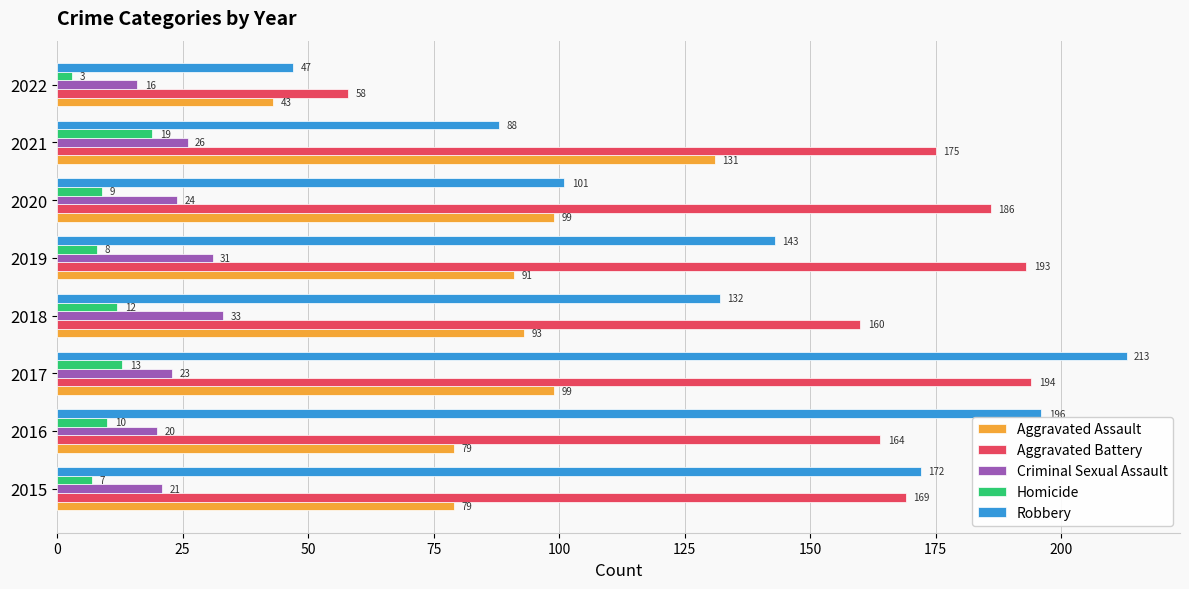

At which label is Aggravated Assault closest to 87?

2019